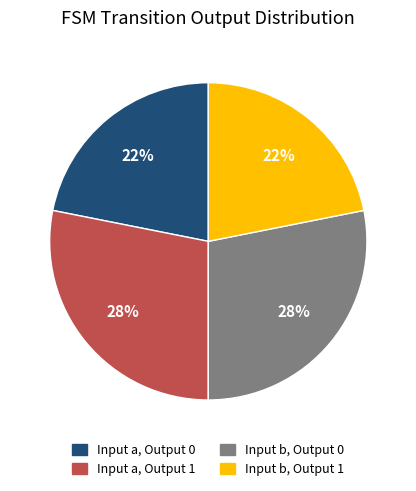

The Input b, Output 0 slice represents 28% of the pie. True or false?

True